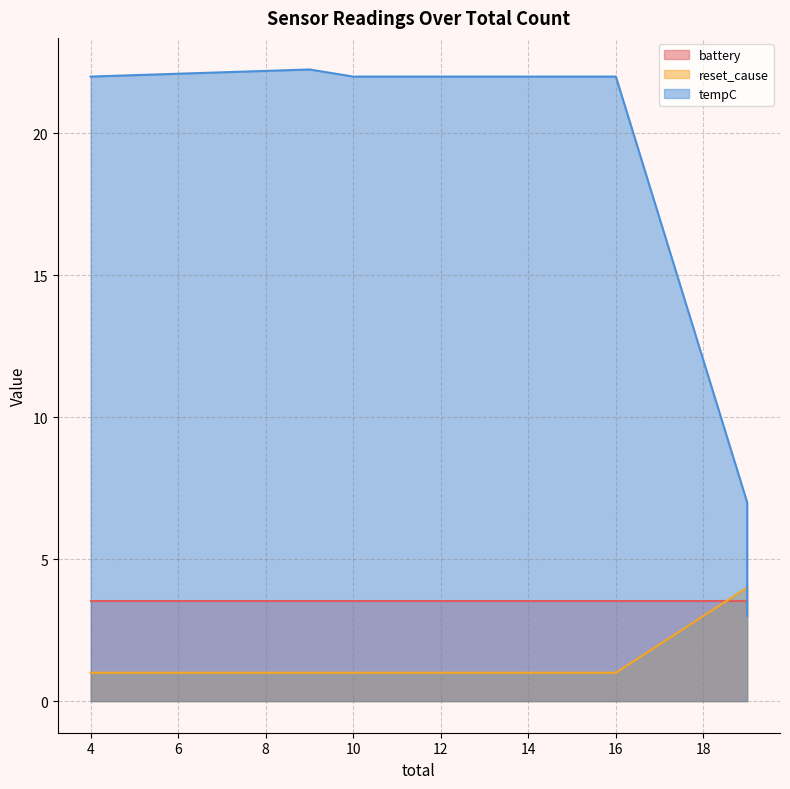

The value of reset_cause at 19 is 5.3. True or false?

False